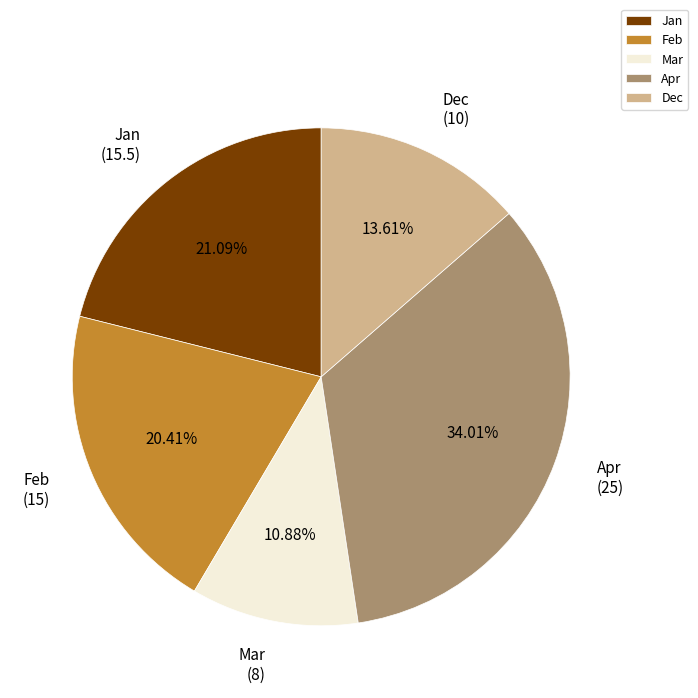

To the nearest percent, what percentage of the pie is Feb?

20%